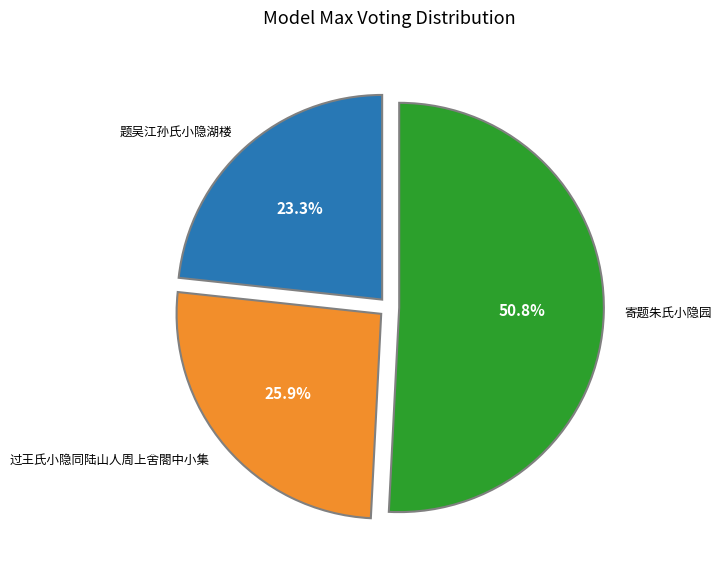

Is there any slice that represents more than half of the pie?

Yes